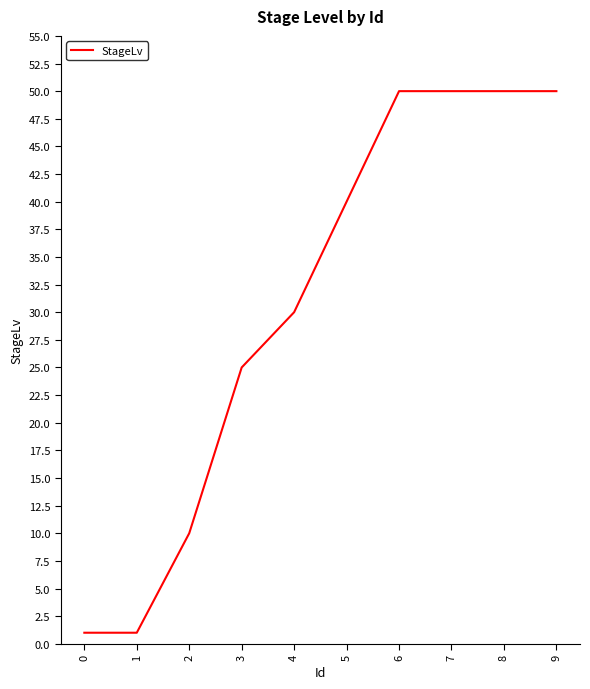

Read the value at 8, to the nearest 10.

50